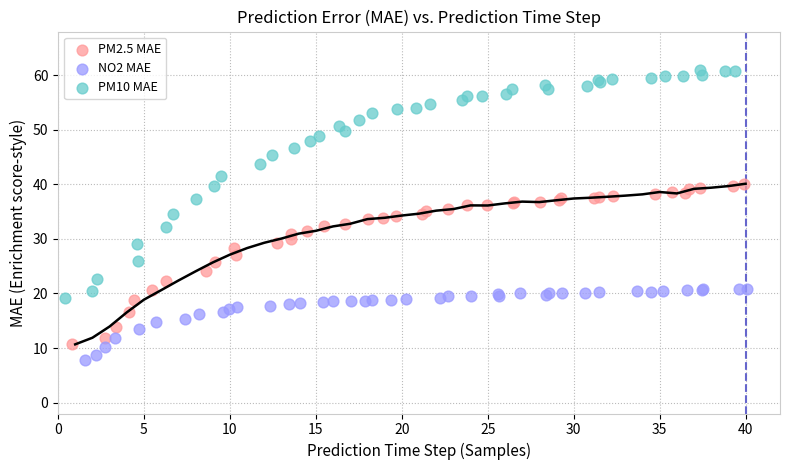

Which series contains the highest Y value?

PM10 MAE